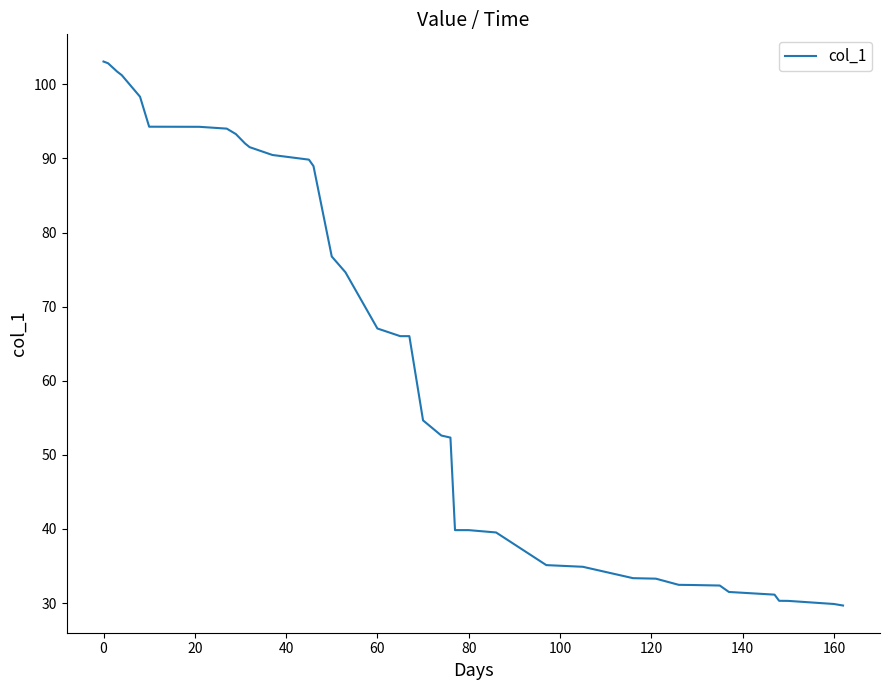

What is the minimum value shown in the chart?

29.7